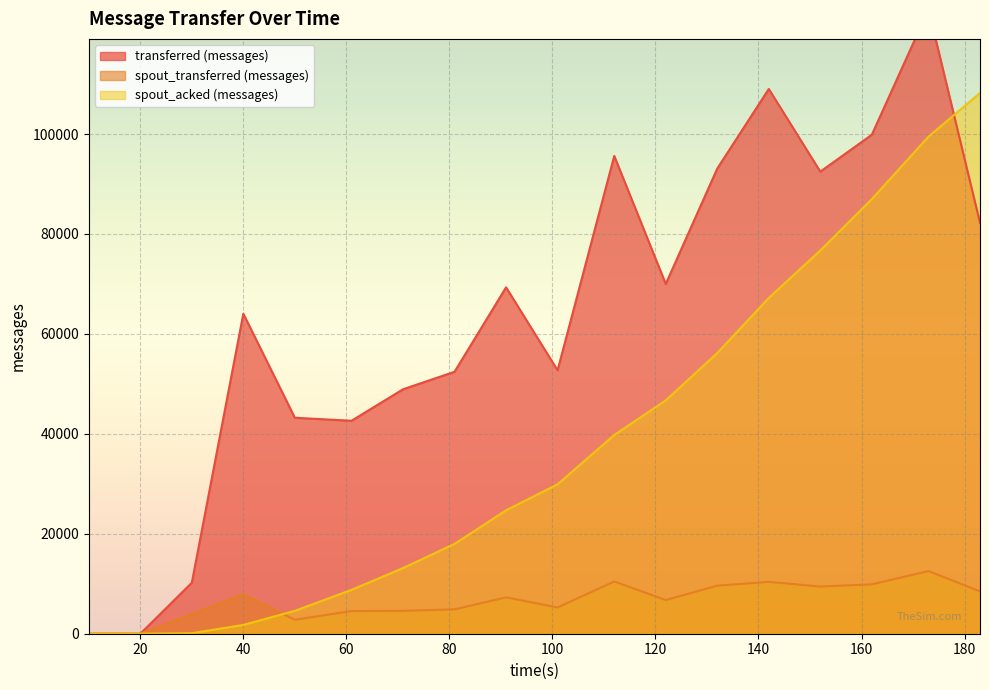

List the labels in order of spout_acked (messages) value, largest first.

183, 173, 162, 152, 142, 132, 122, 112, 101, 91, 81, 71, 61, 50, 40, 30, 10, 20